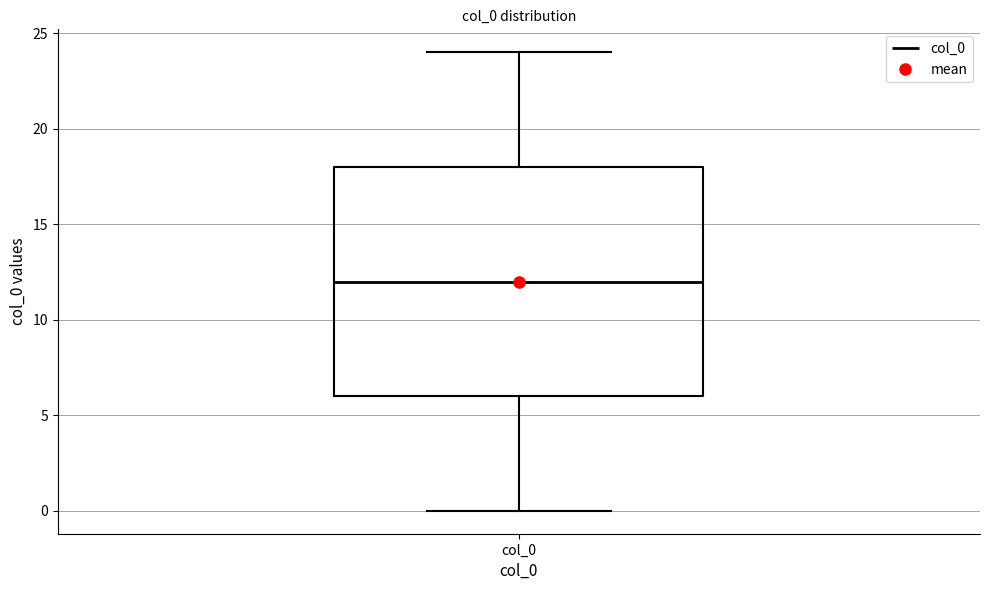

Transcribe this box plot: give where the median line is, the range the box spans, and where the two whiskers end, as read against the y-axis. The values are not printed on the chart, so give them approximately, as read against the axis.

median 12, box 6 to 18, whiskers 0 to 24